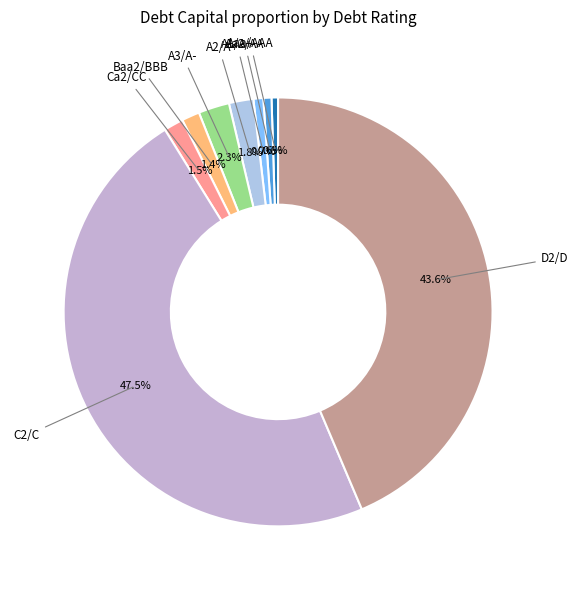

Is there any slice that represents more than half of the pie?

No